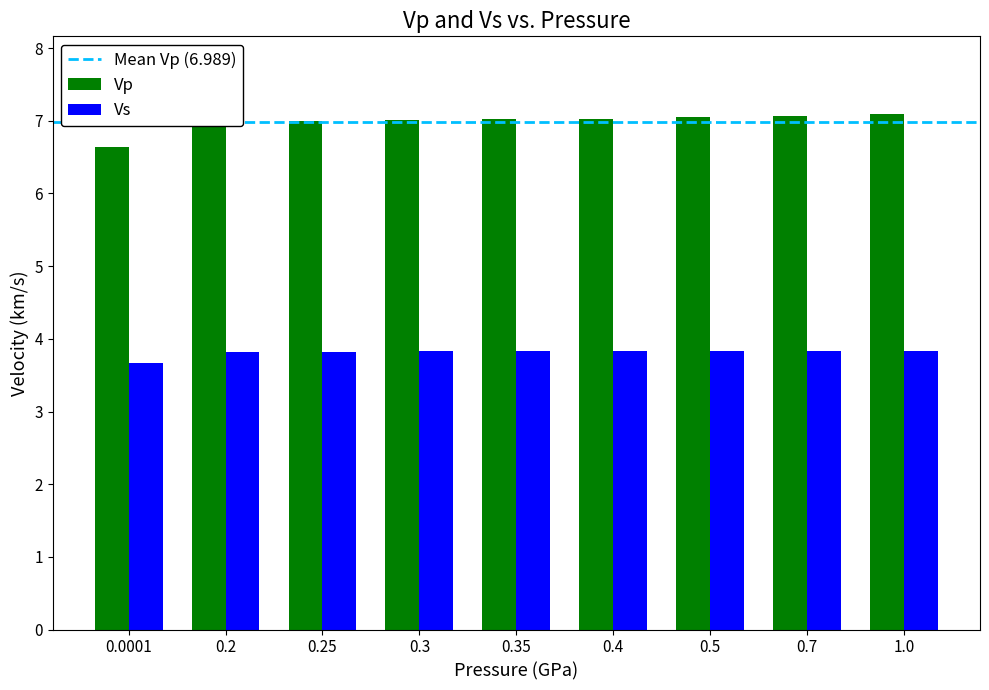

Rank the series at 1.0 from highest to lowest value.

Vp, Vs